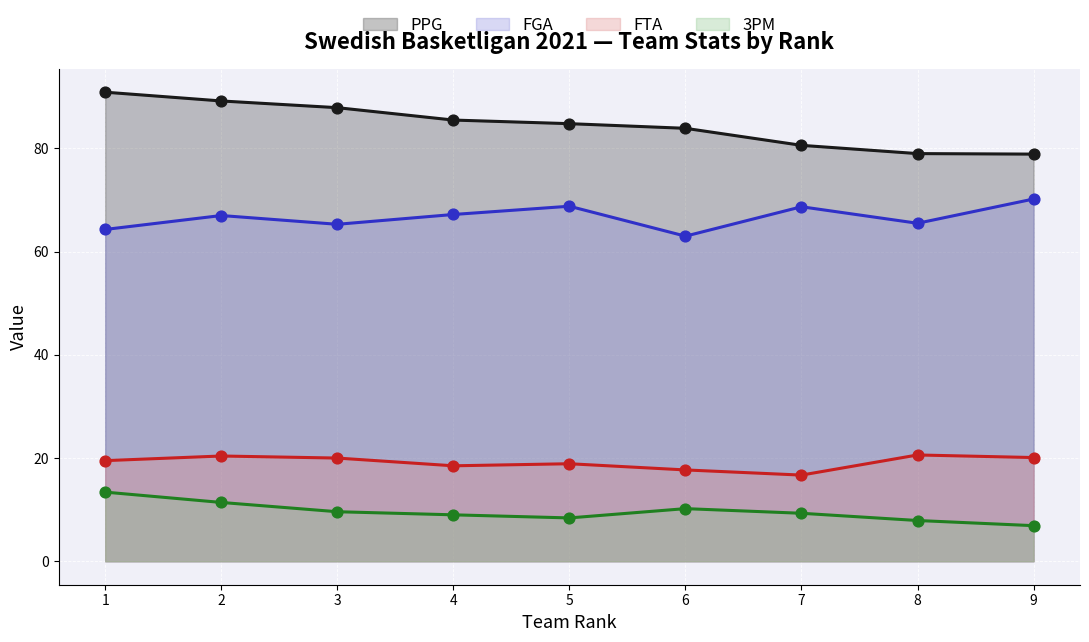

Which series has the largest total across all categories?

PPG